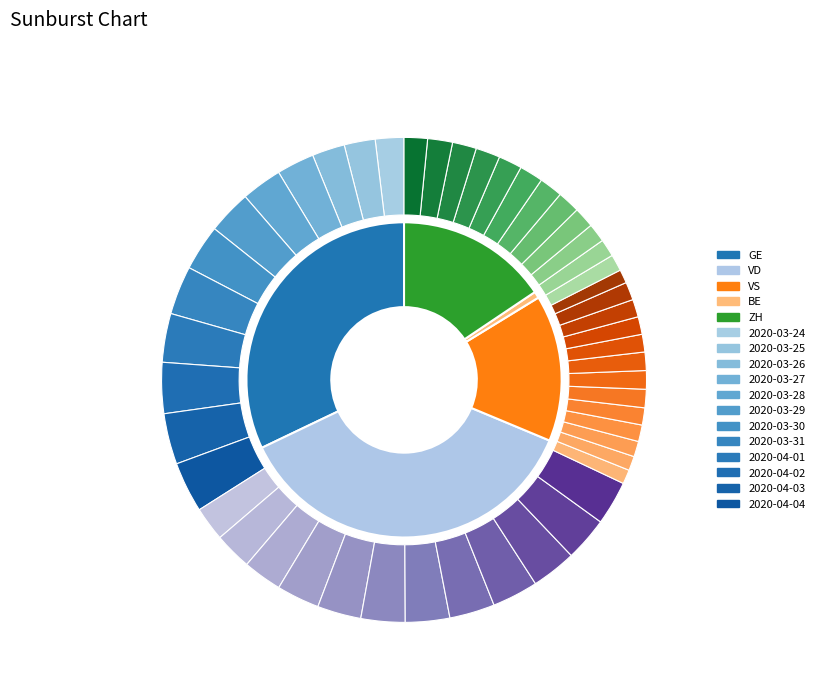

To the nearest percent, what portion does 2020-03-25 represent?

5%